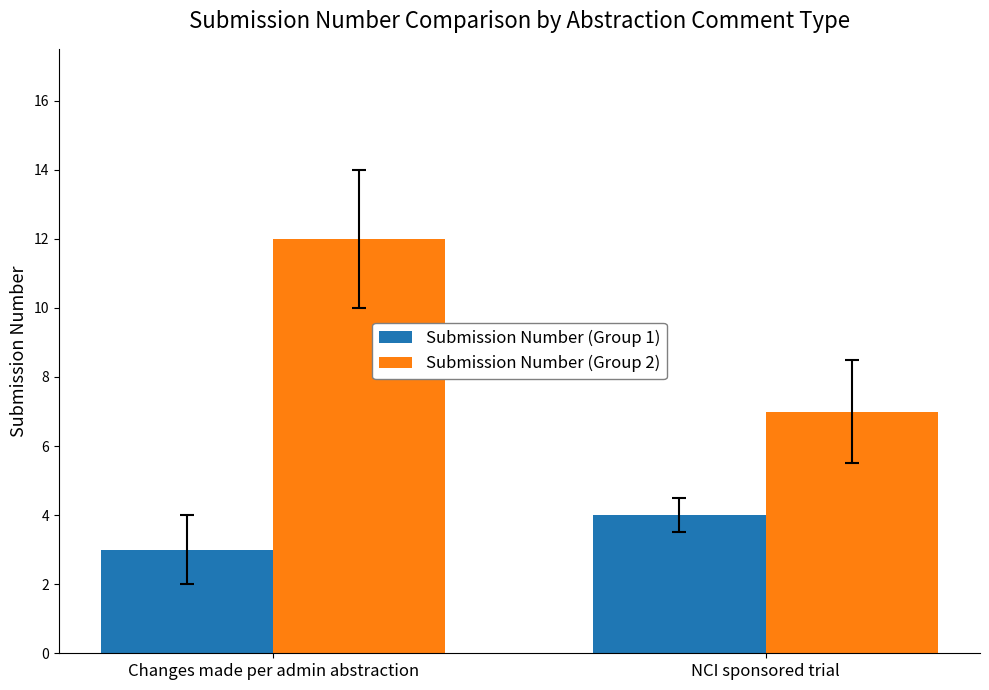

What value does the Submission Number (Group 1) series have at NCI sponsored trial?

4